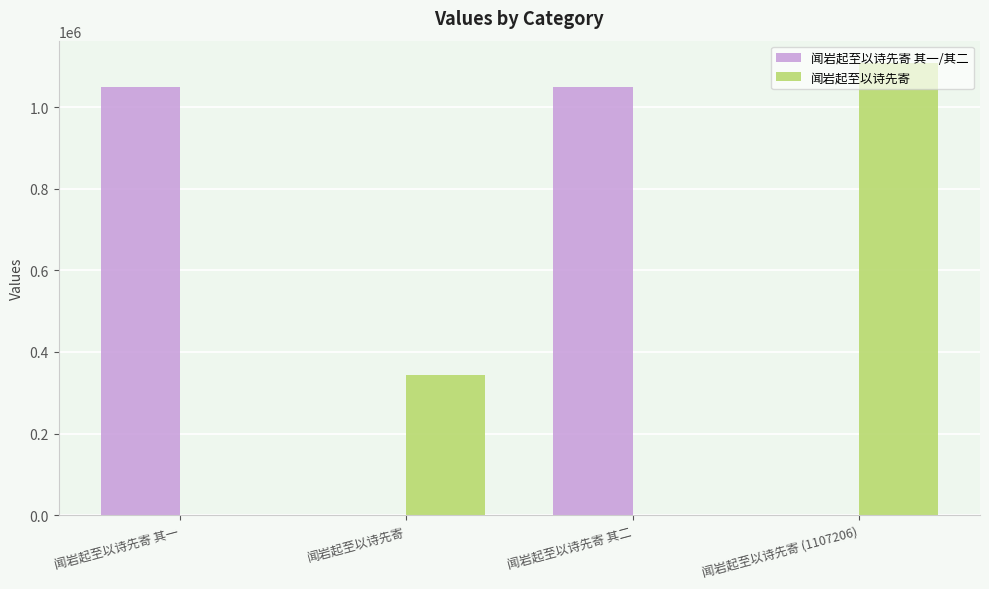

Between 闻岩起至以诗先寄 and 闻岩起至以诗先寄 (1107206), which series saw the biggest shift?

闻岩起至以诗先寄